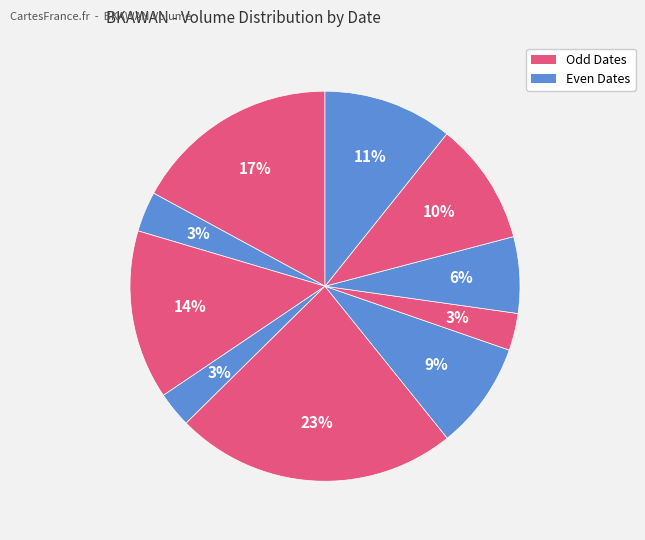

Count the number of slices in the pie.

10